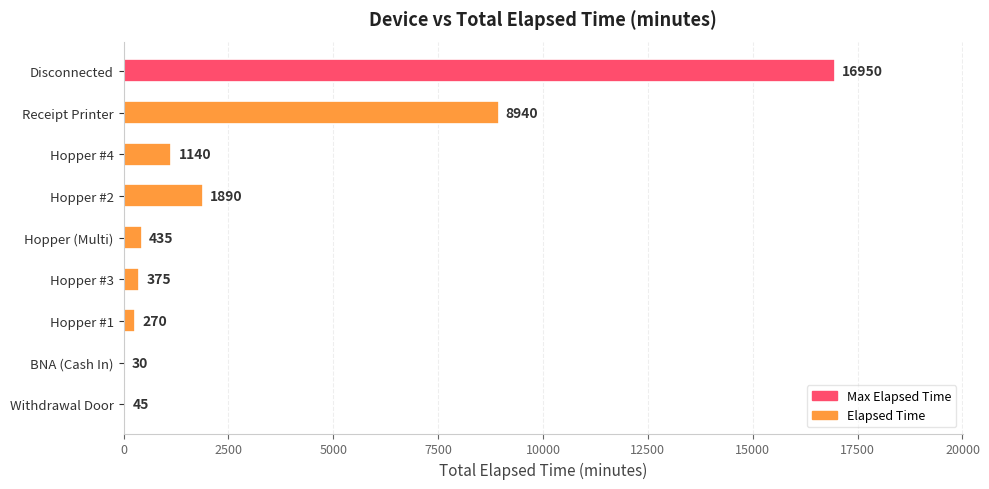

Approximately how many times larger is the value at Hopper #4 compared to Hopper (Multi)?

2.6